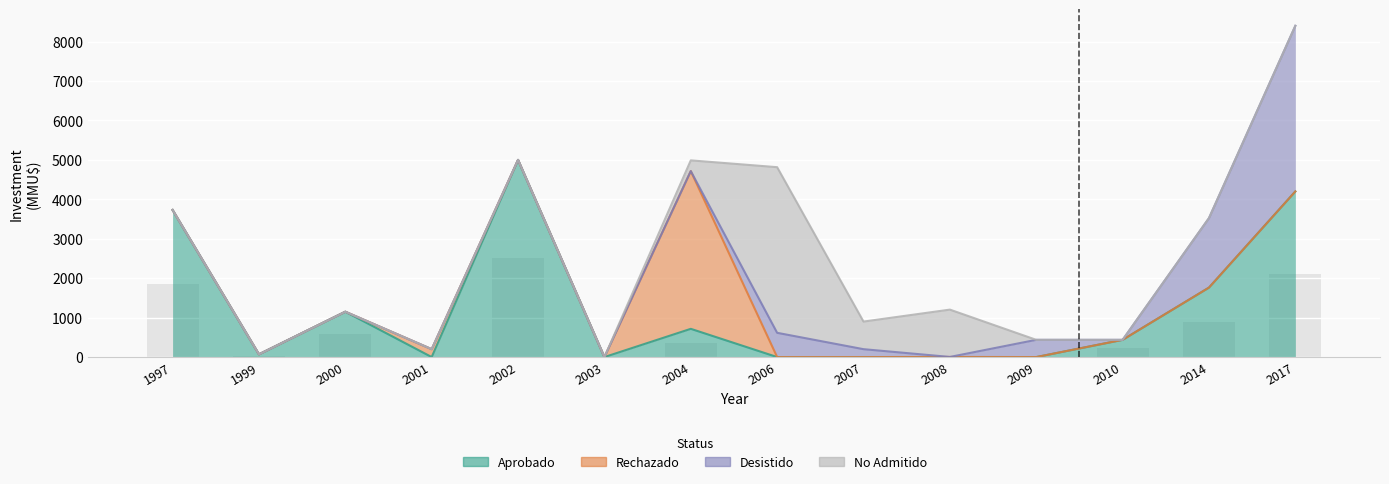

What are all the series names shown in the legend?

Aprobado, Rechazado, Desistido, No Admitido